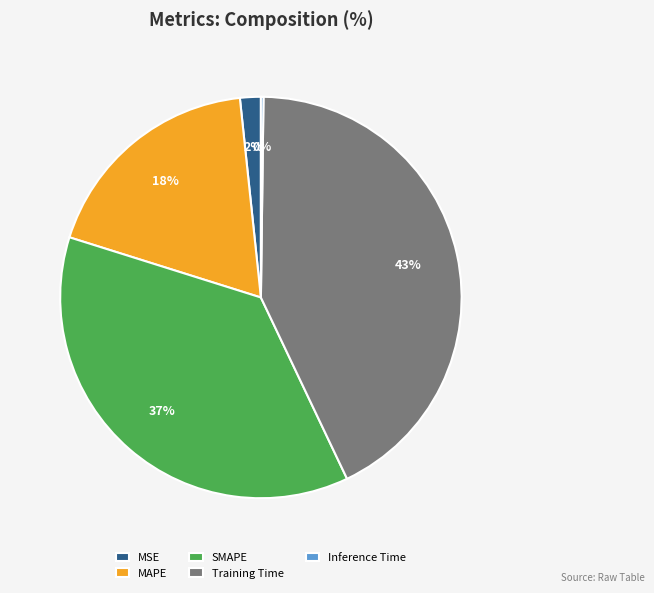

Which slice is the largest?

Training Time